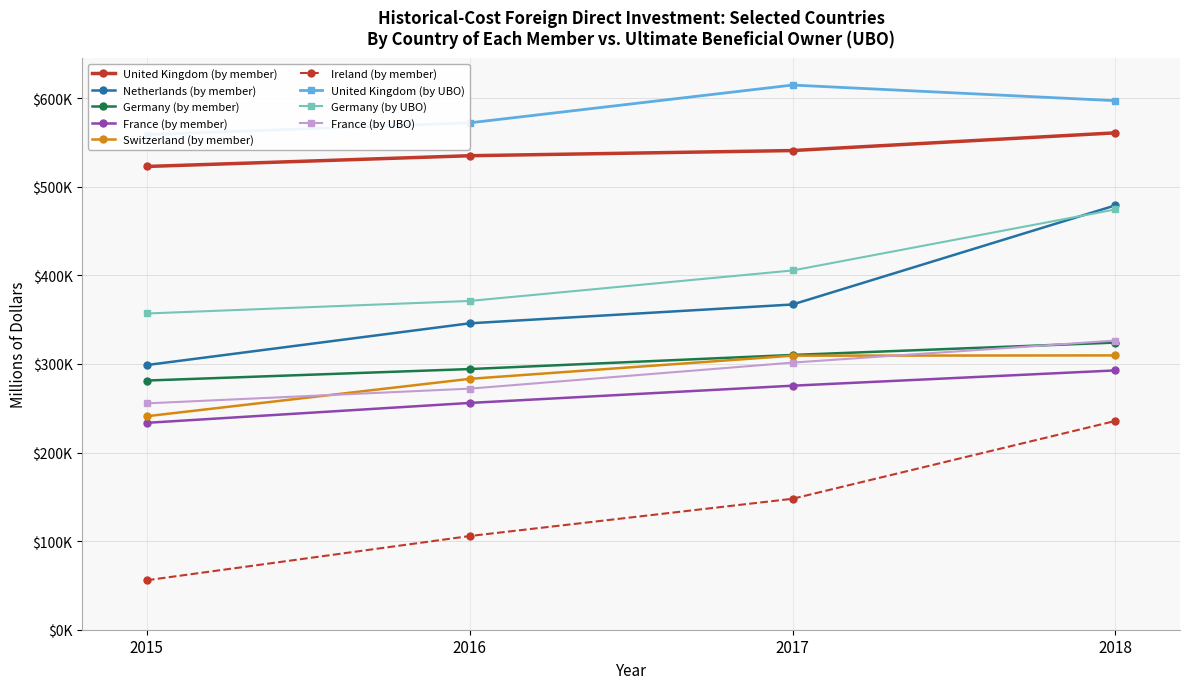

Is the value of By UBO 2015 at 2016 greater than the value of By UBO 2016 at 2016?

Yes